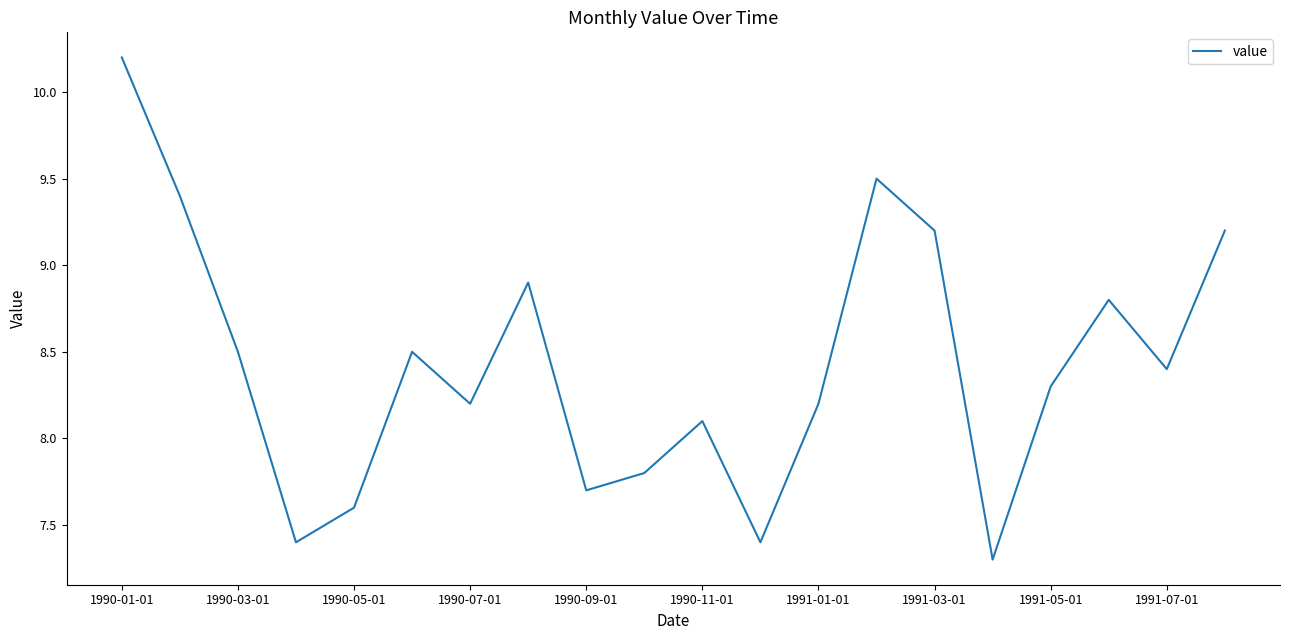

What is the greatest value displayed?

10.2